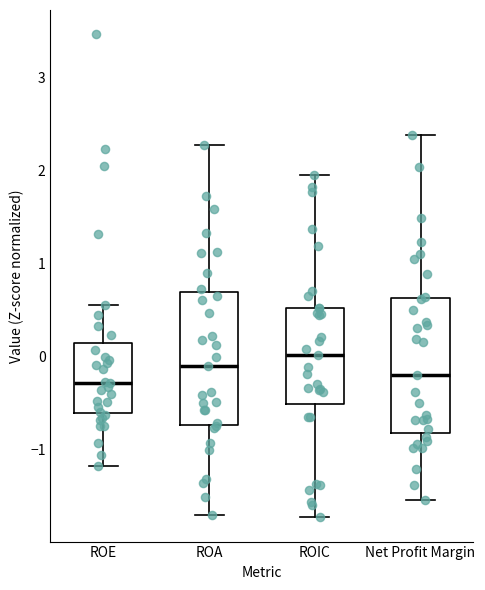

Where does the lower whisker of the box for ROA end on the y-axis? The values are not printed on the chart, so give them approximately, as read against the axis.

-1.7